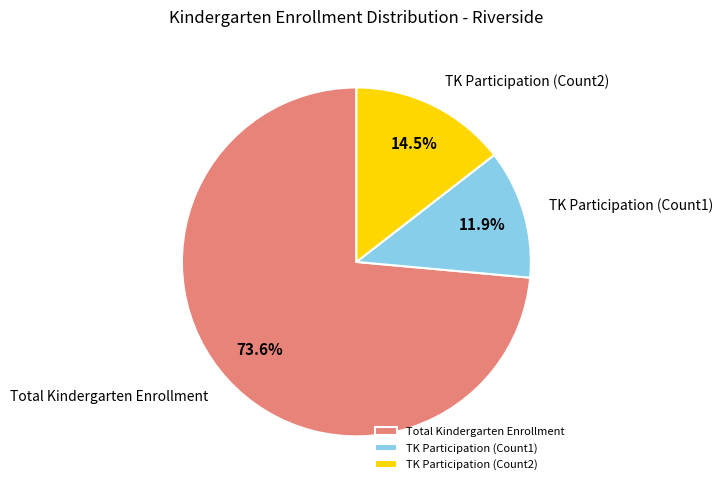

How many slices are in this pie chart?

3